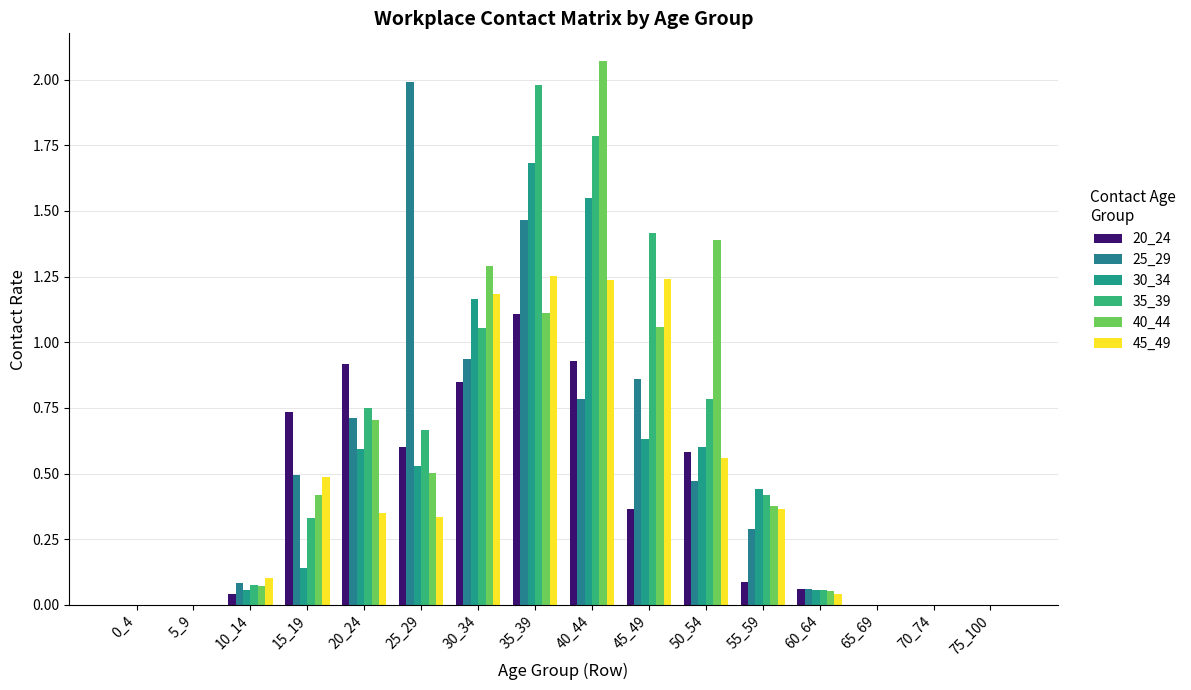

What is the sum of all 45_49 values?

7.1